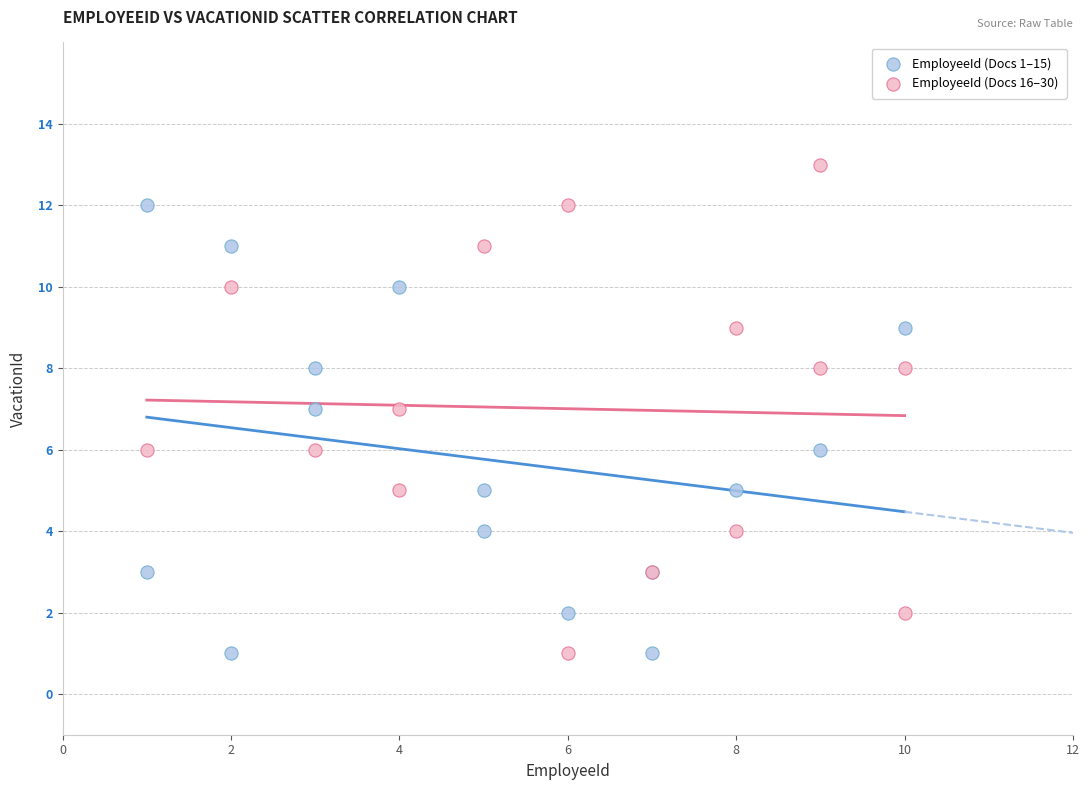

Which series has the widest spread of Y values?

EmployeeId (Docs 16–30)